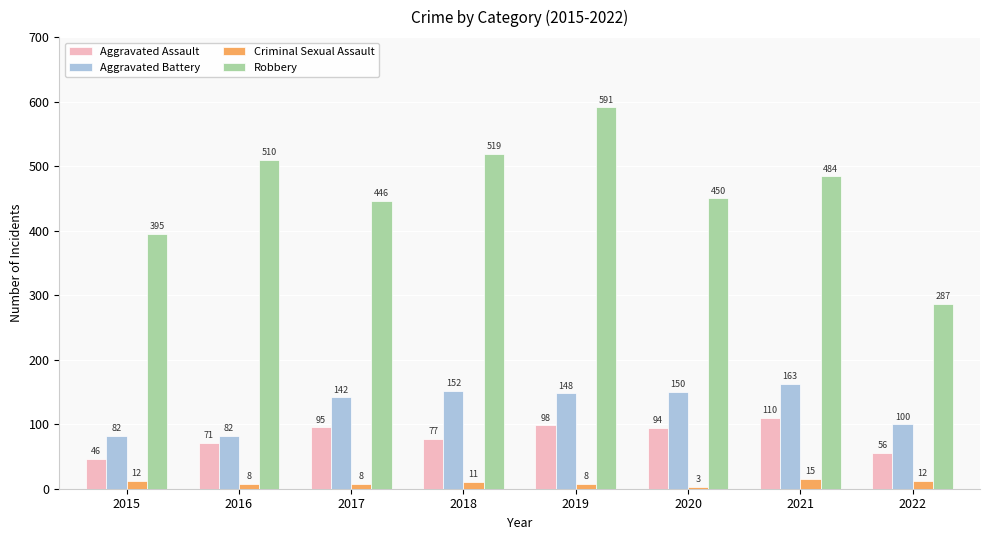

Which series has the largest range (max minus min)?

Robbery